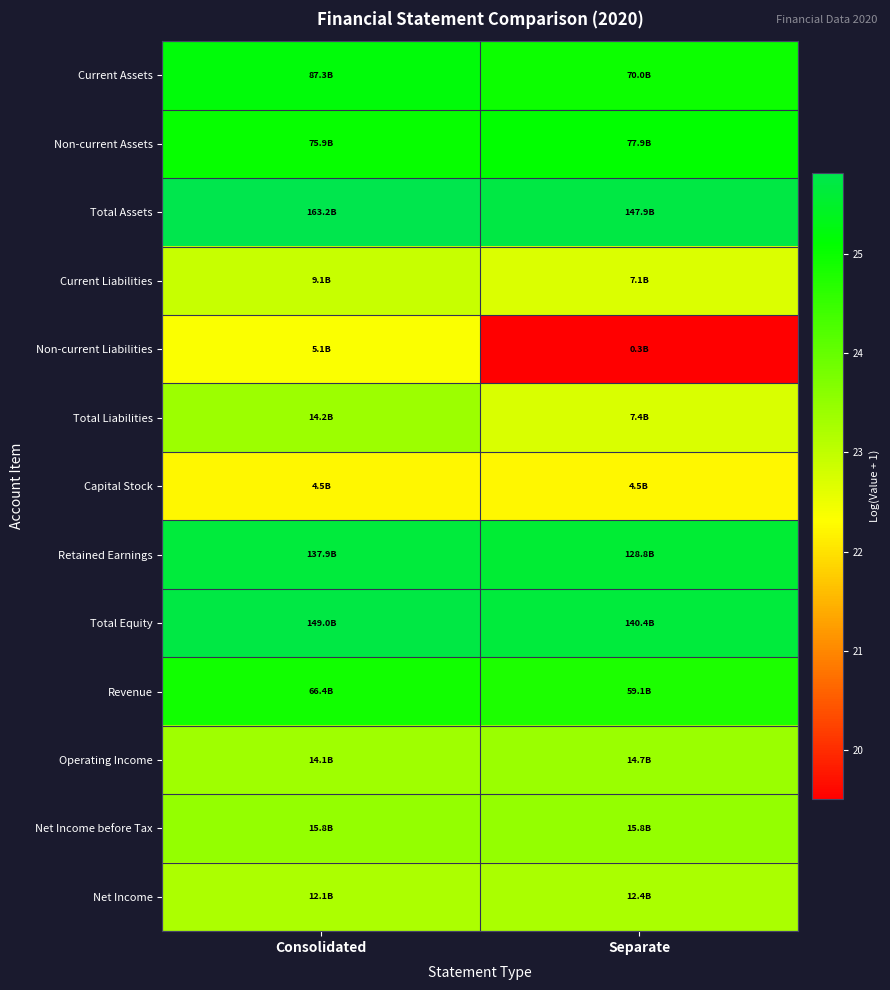

At how many categories does at least one series exceed 22?

2